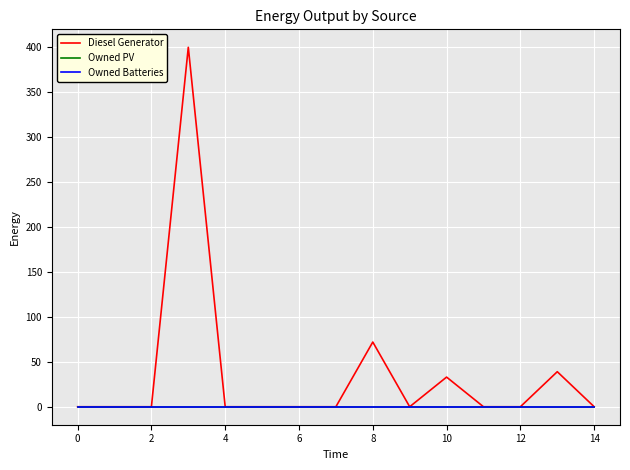

Does the chart have visible grid lines?

Yes